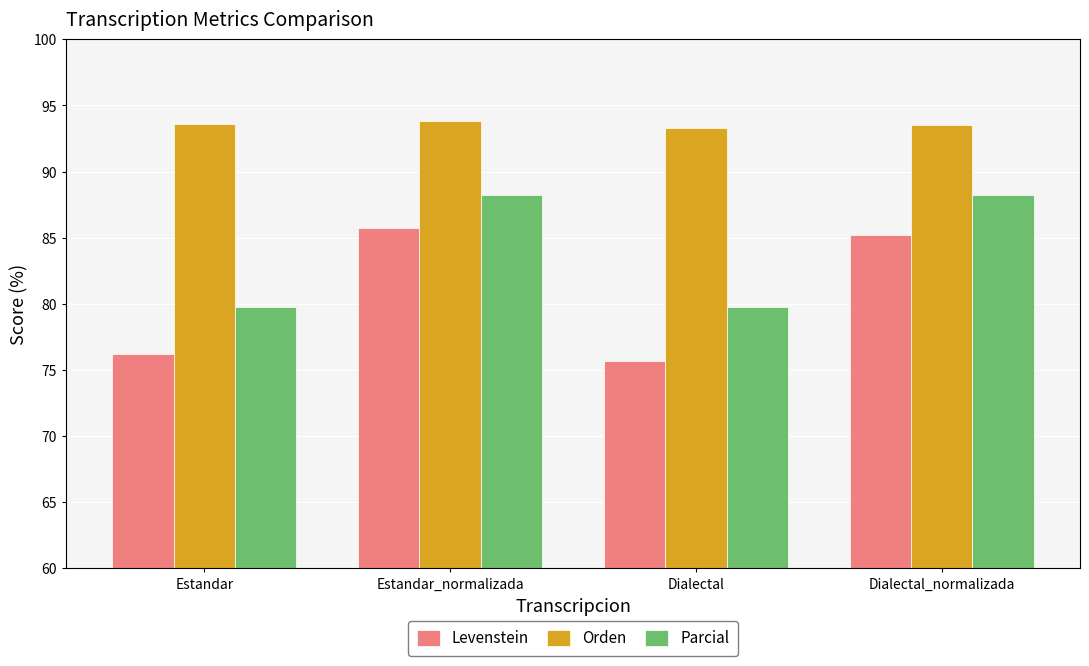

How many bars are there in each group?

3